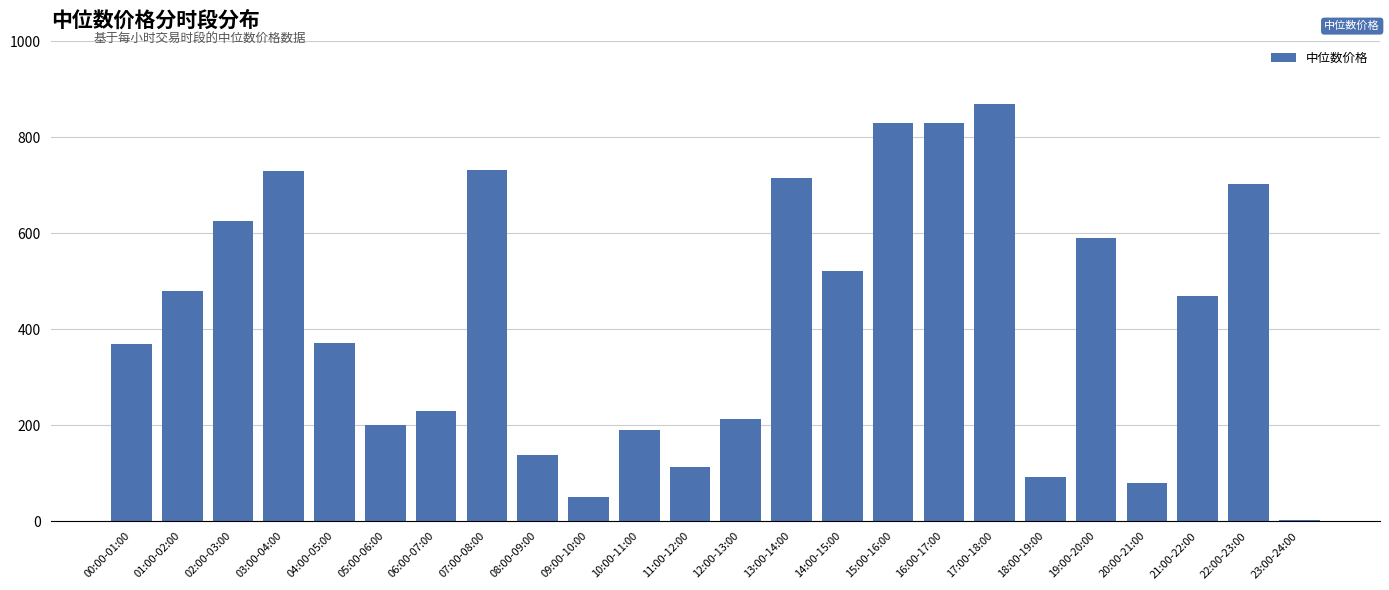

Which category has the highest value across all series?

17:00-18:00